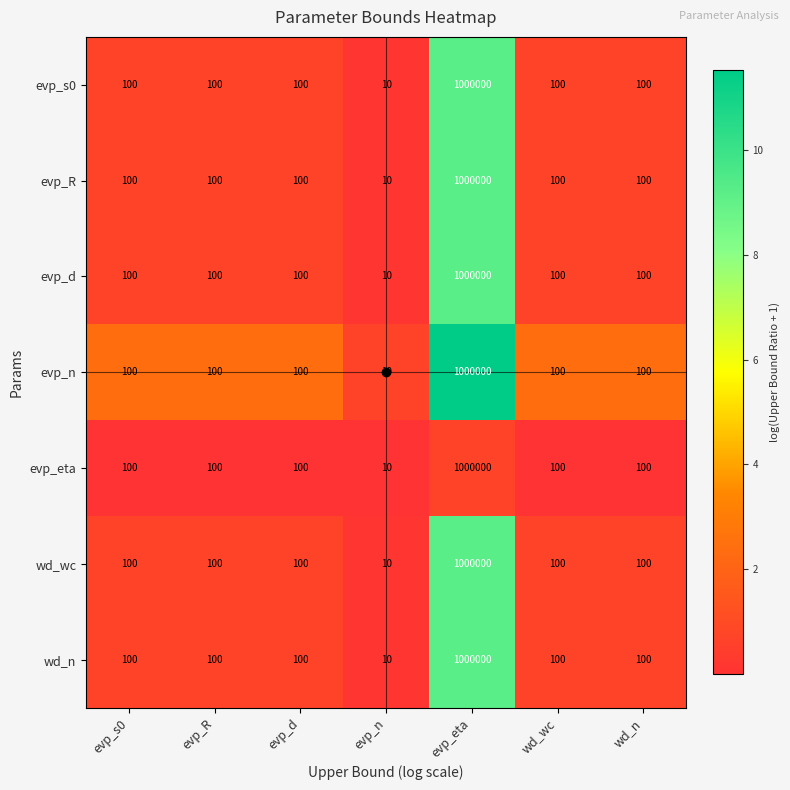

What is the lowest value of the wd_n series?

10